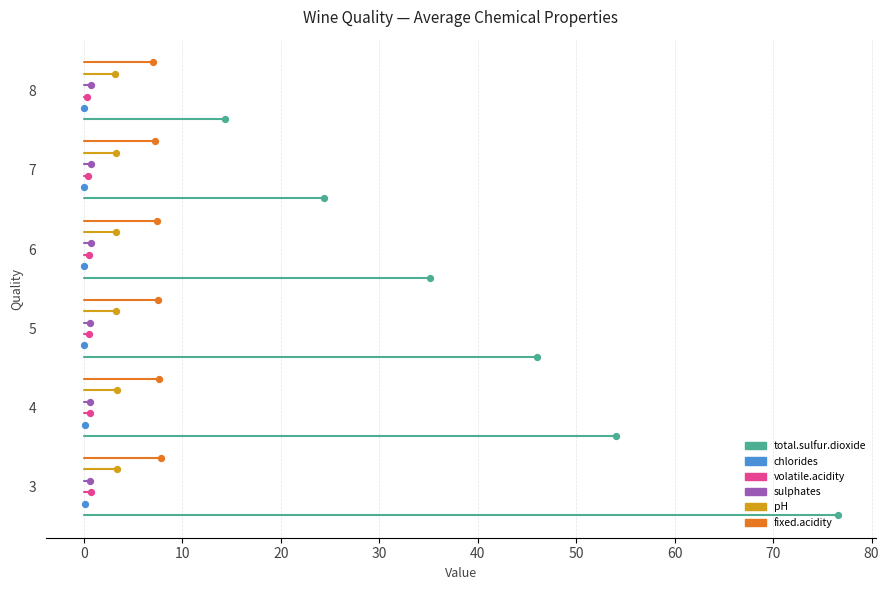

Is the value of chlorides at −10 greater than the value of total.sulfur.dioxide at 0?

Yes